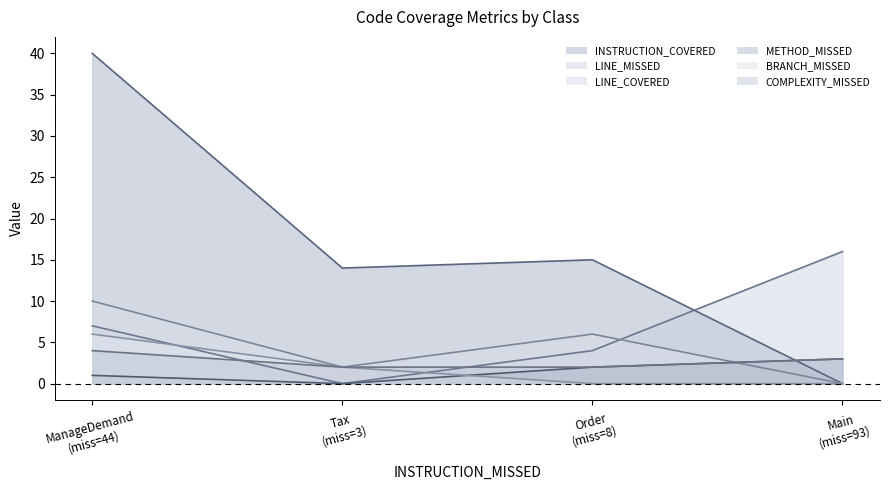

How many times do COMPLEXITY_MISSED and INSTRUCTION_COVERED cross each other?

1